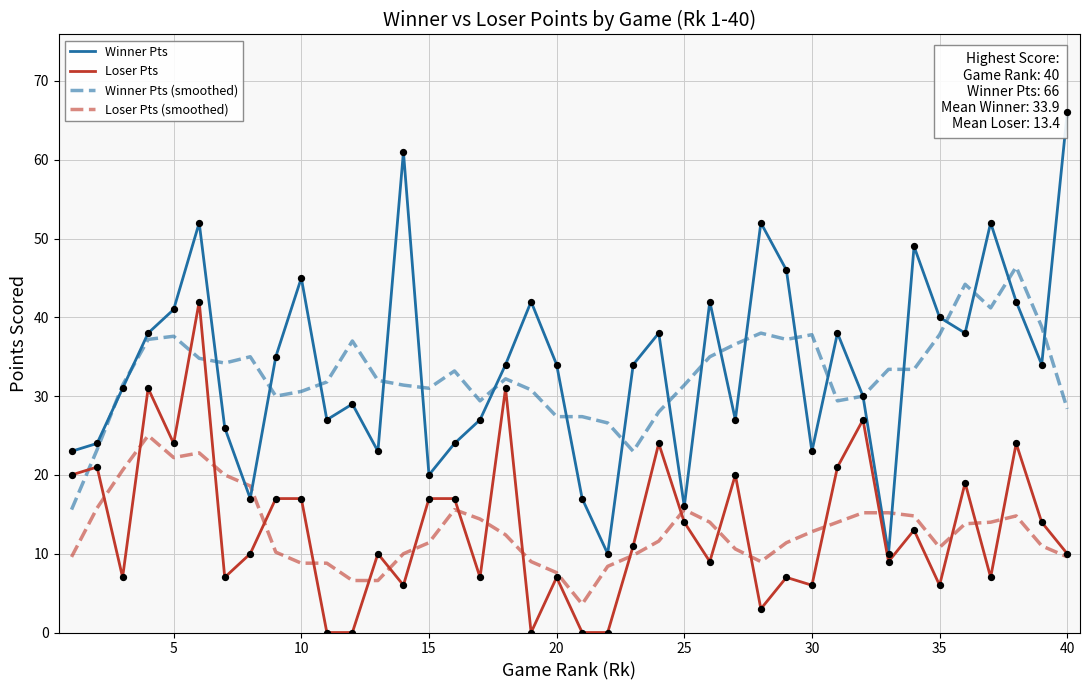

True or false: Winner Pts (smoothed) and Loser Pts (smoothed) intersect in this chart.

False